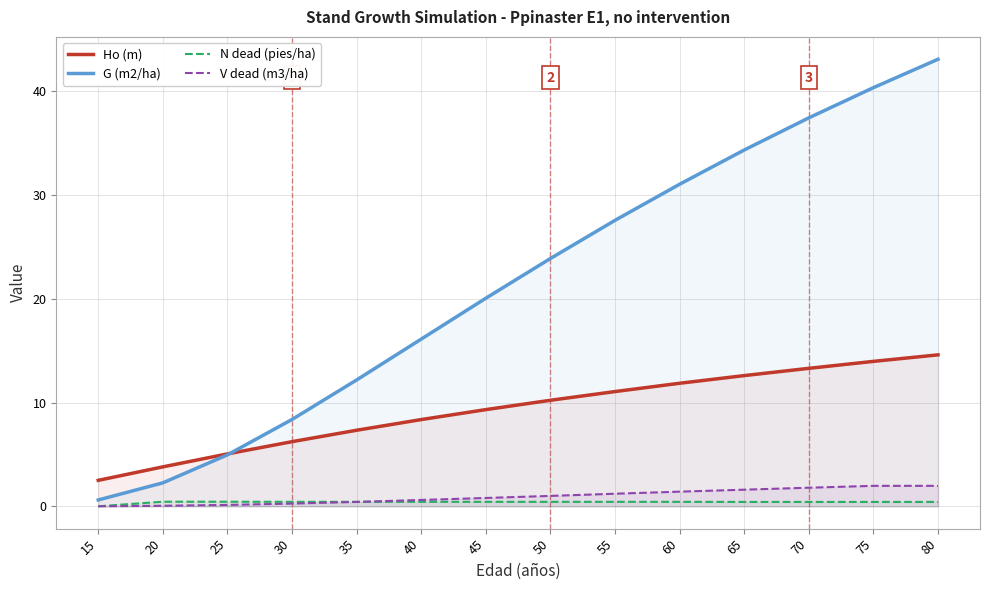

Reading right to left, what are all the values shown in this chart?

Ho (m): 14.6	14.0	13.3	12.6	11.9	11.1	10.2	9.3	8.4	7.3	6.2	5.0	3.8	2.5
G (m2/ha): 43.1	40.4	37.5	34.4	31.1	27.6	23.9	20.1	16.1	12.2	8.4	5.0	2.3	0.6
N dead (pies/ha): 0.4	0.4	0.4	0.4	0.4	0.4	0.4	0.4	0.4	0.4	0.4	0.4	0.4	0.0
V dead (m3/ha): 2.0	2.0	1.8	1.6	1.4	1.2	1.0	0.8	0.6	0.4	0.3	0.1	0.1	0.0